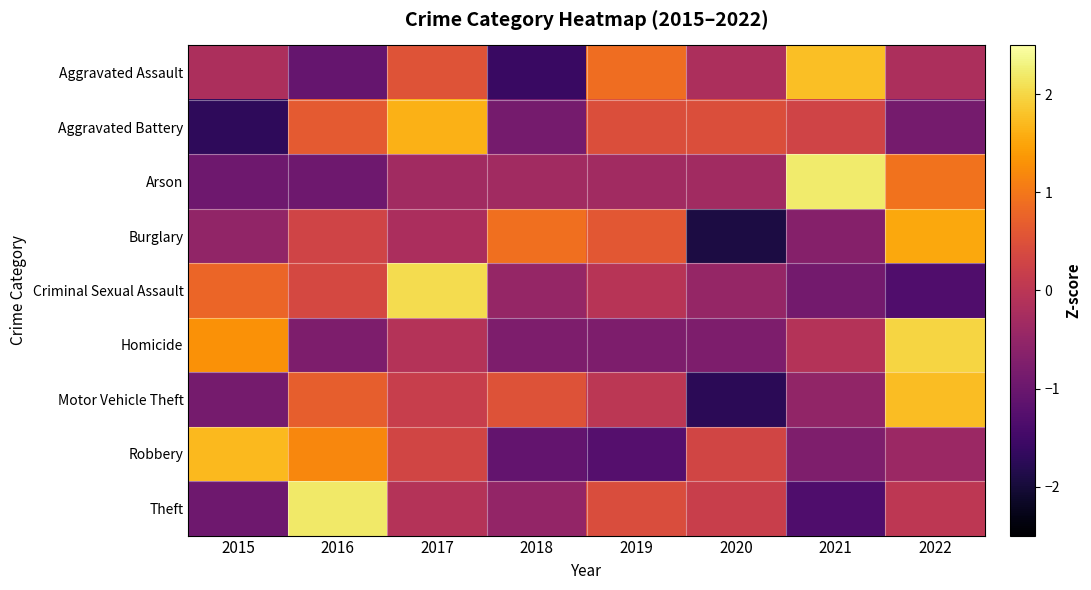

At 2019, list the series in order from smallest to largest.

Robbery, Homicide, Arson, Criminal Sexual Assault, Motor Vehicle Theft, Theft, Aggravated Battery, Burglary, Aggravated Assault